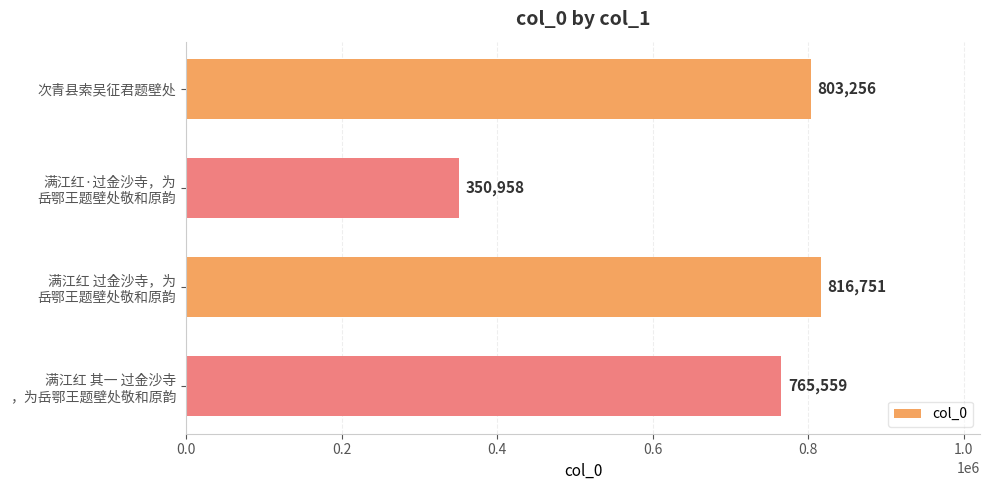

How many bars are there in total?

4